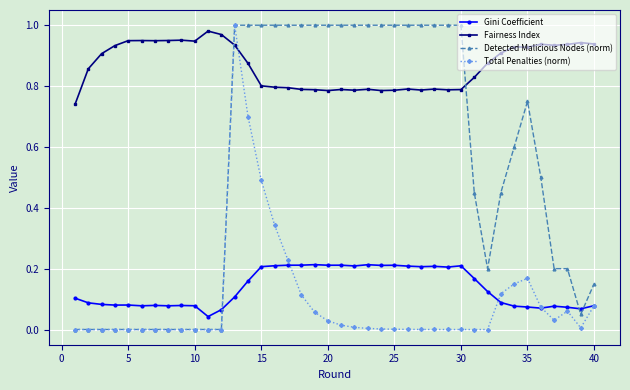

Is this an area chart (filled region under the line)?

No